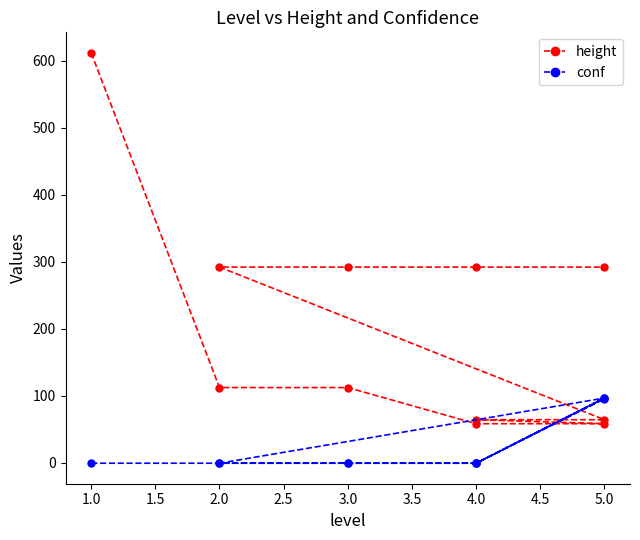

Which series has the largest total across all categories?

height